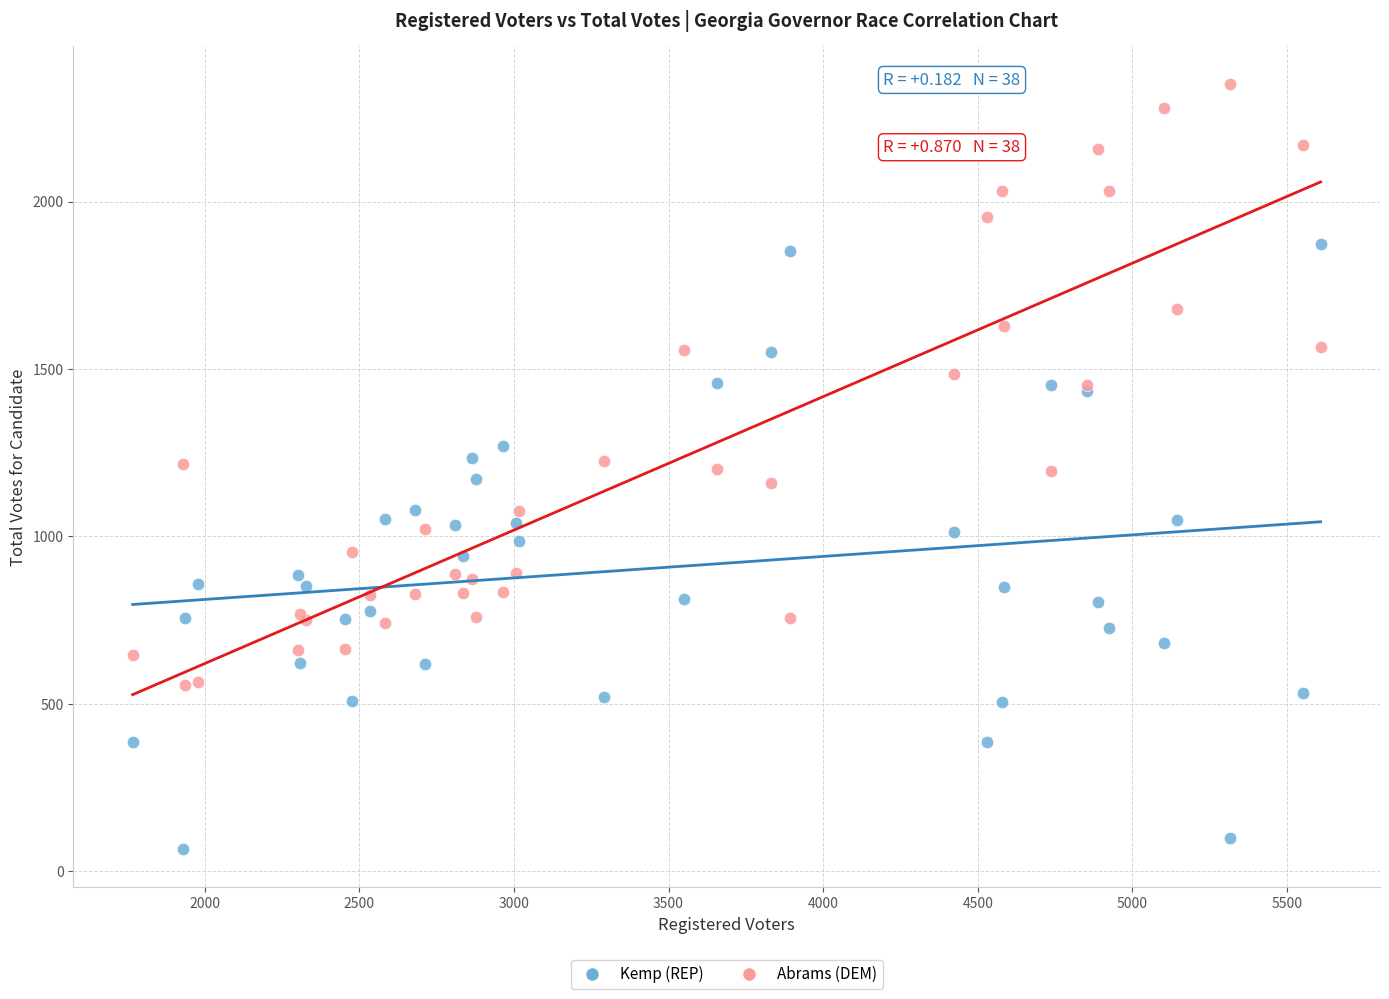

What is the X range (max minus min) for the scatter plot?

3842